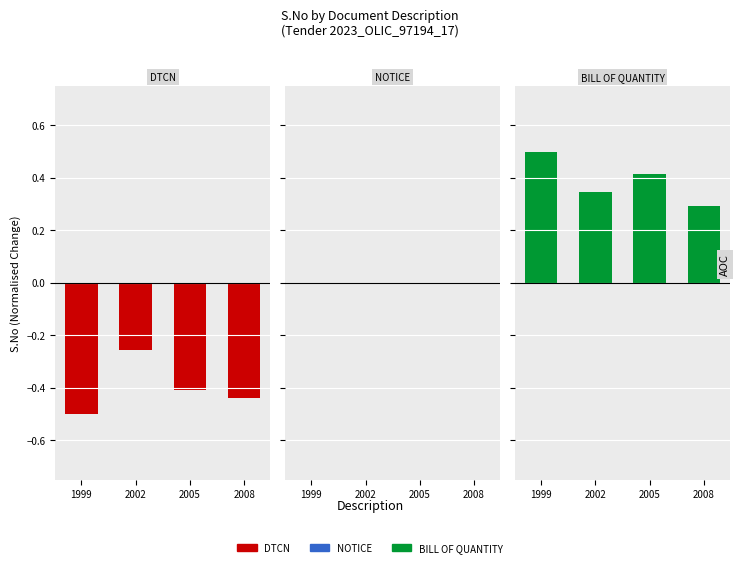

Reading left to right, transcribe all the data shown in this chart.

DTCN: -0.5	-0.3	-0.4	-0.4
NOTICE: 0.0	0.0	0.0	0.0
BILL OF QUANTITY: 0.5	0.3	0.4	0.3